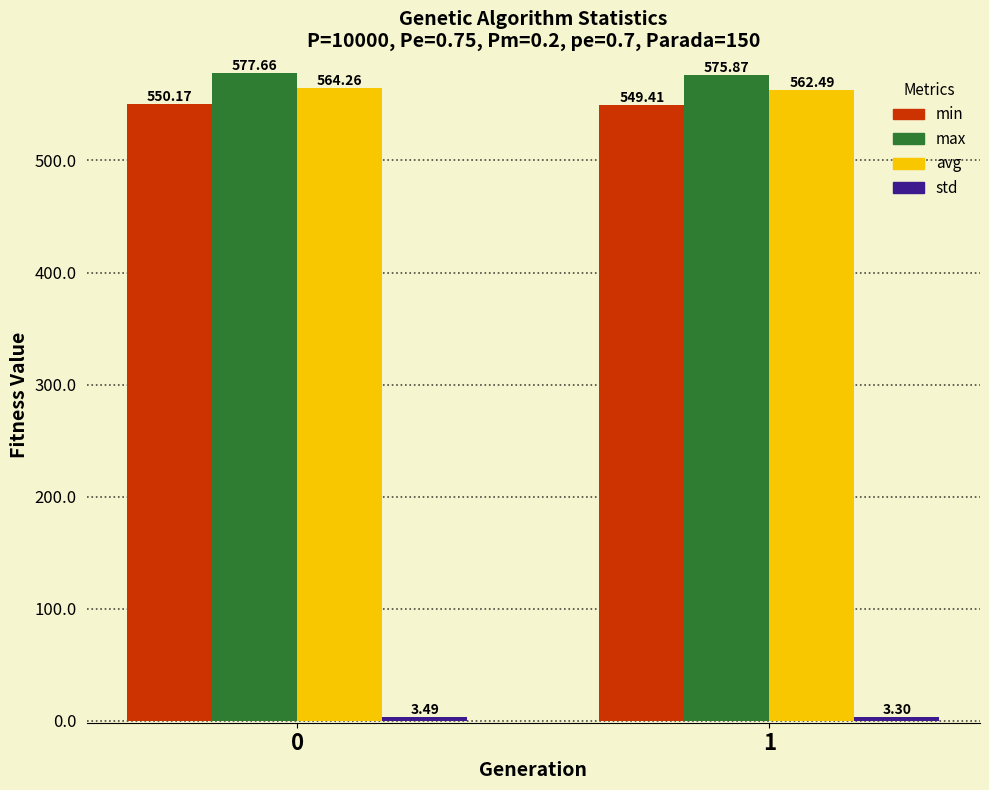

What is the difference between the avg values at 1 and 0?

1.8